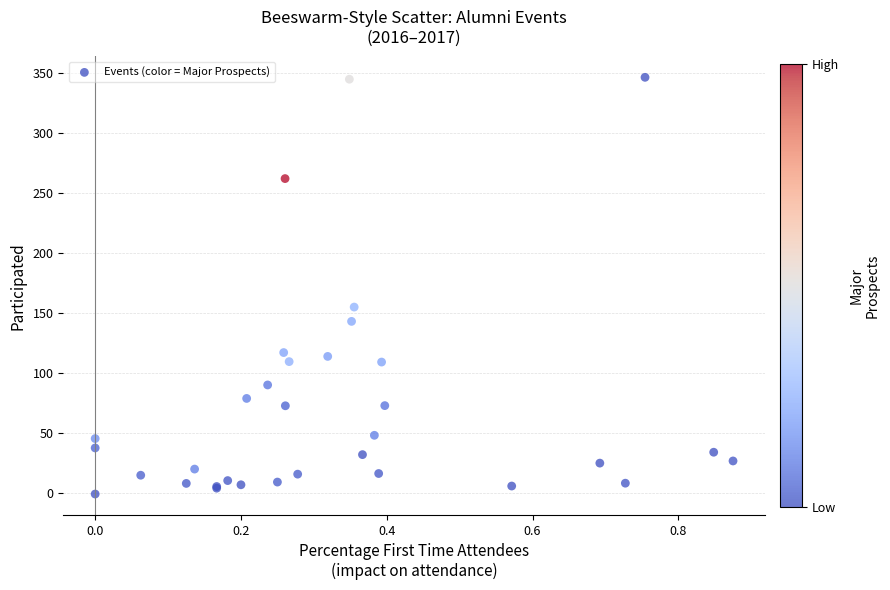

What Y value in the scatter plot is closest to 172?

154.6